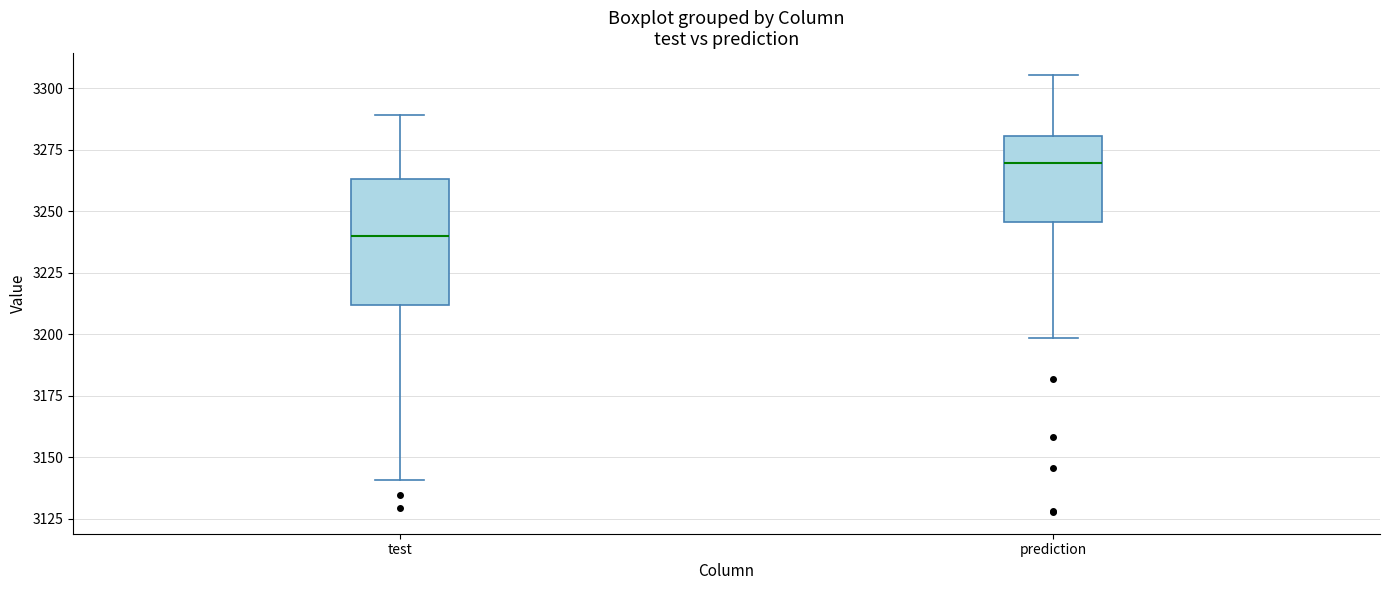

Where does the median line of the box for test sit on the y-axis? The values are not printed on the chart, so give them approximately, as read against the axis.

3240